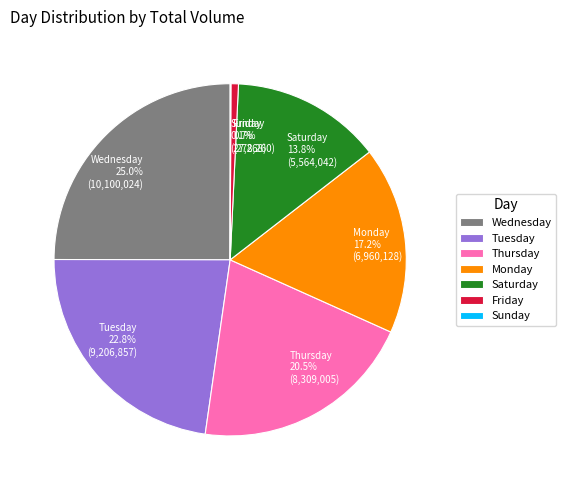

Is it true that Wednesday is 12% of the pie?

False